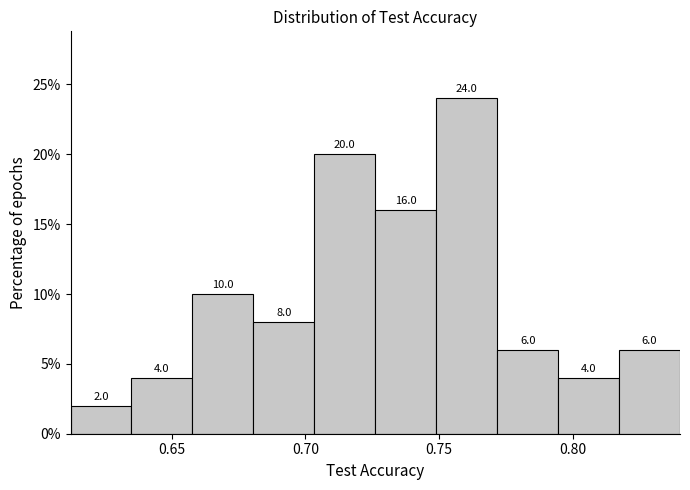

Over which range of the x-axis is the bar tallest?

0.750 to 0.770